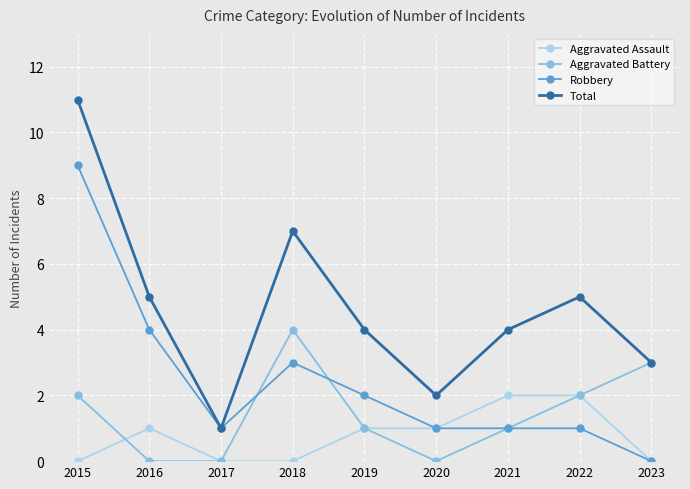

Is this an area chart (filled region under the line)?

No